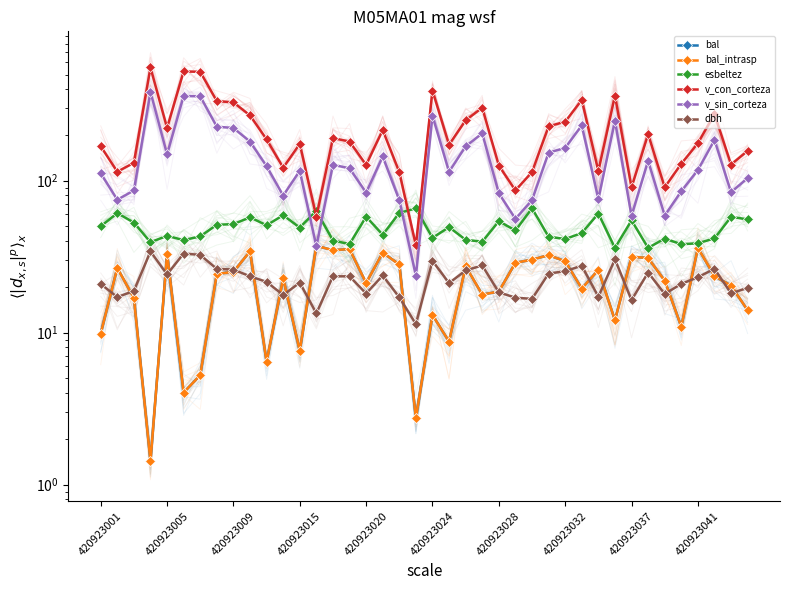

What is the difference between the v_con_corteza values at 20 and 27?

163.9